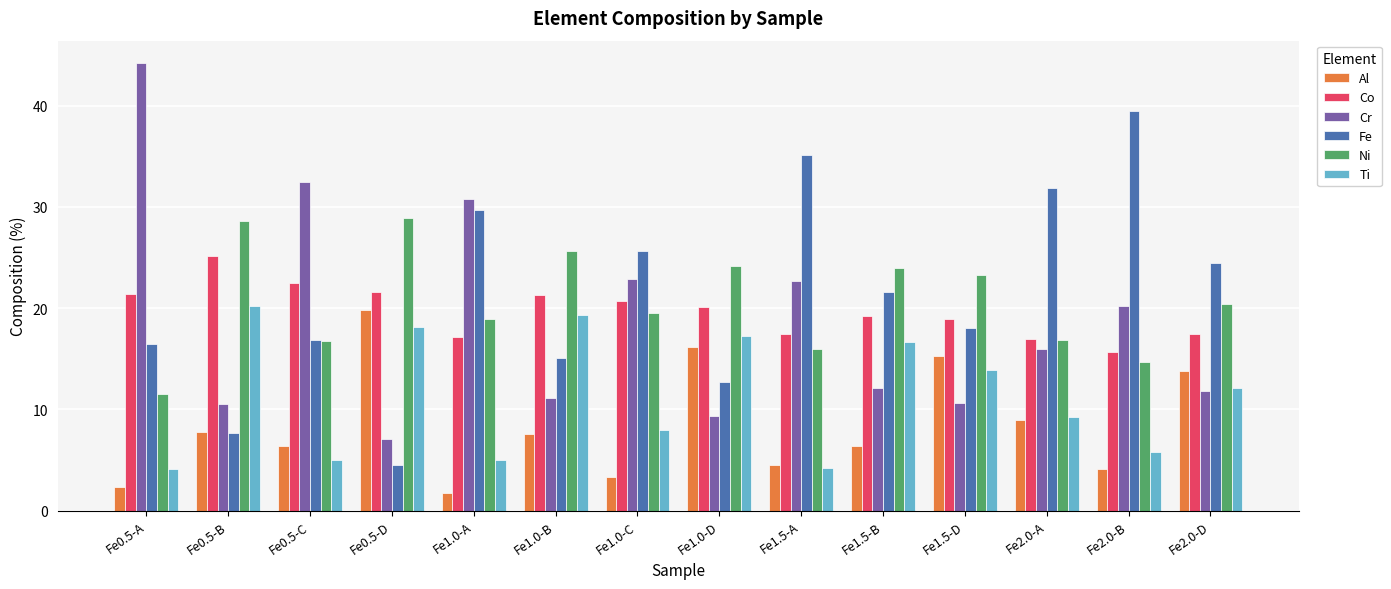

Between Fe0.5-D and Fe1.0-D, which series saw the biggest shift?

Fe